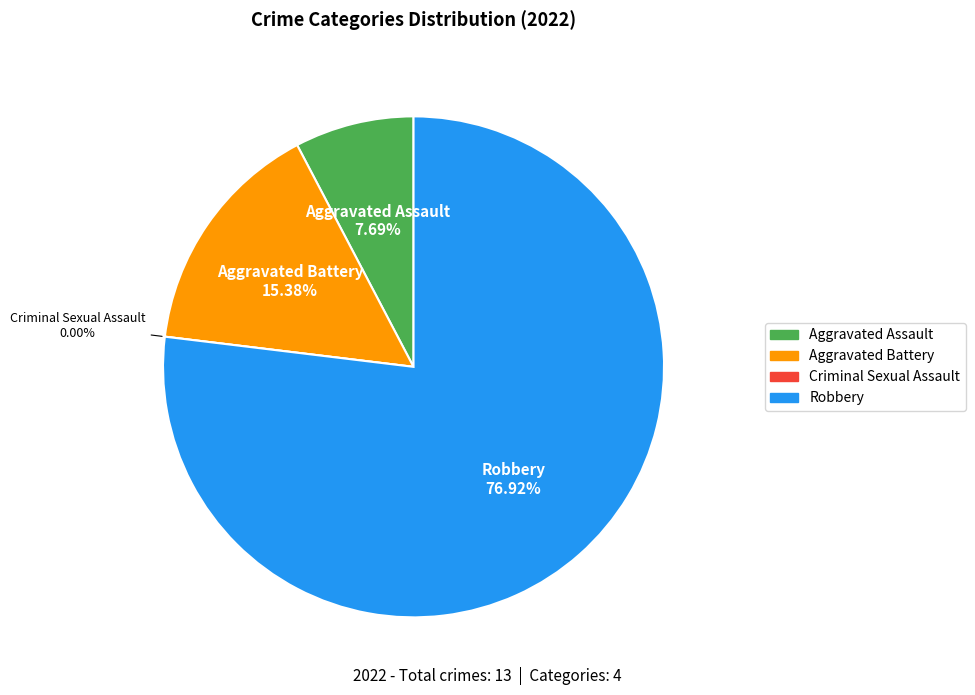

To the nearest percent, what is the average slice percentage?

25%